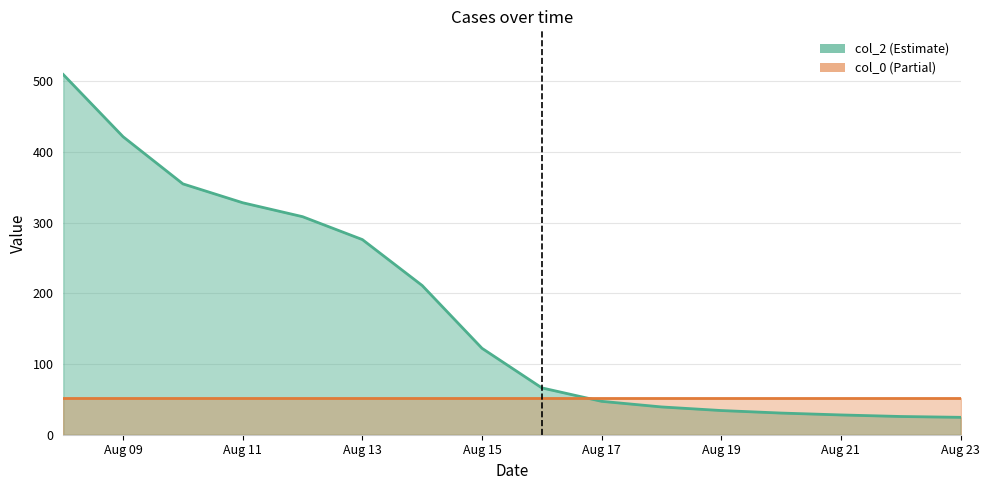

What is the maximum value shown in the chart?

509.6